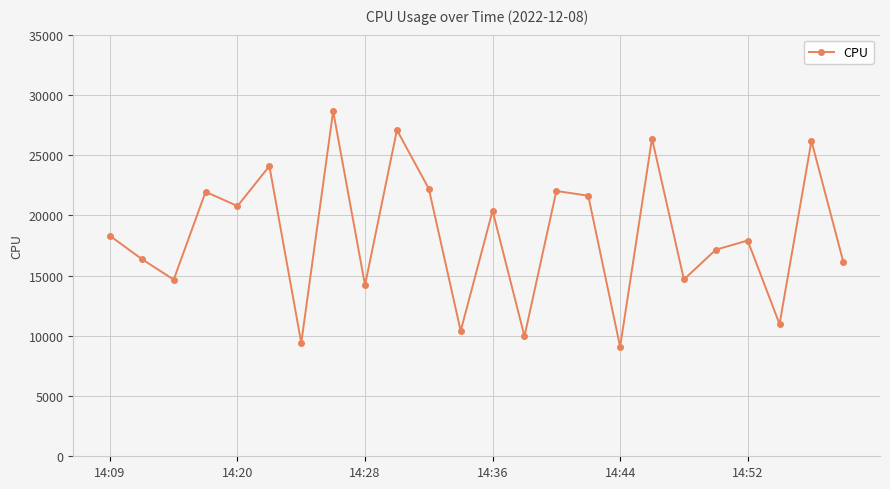

How many data points are less than 18299?

12